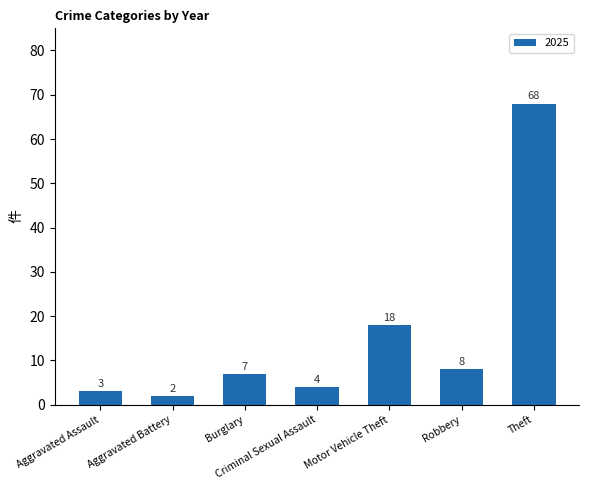

What is the difference between the maximum and second lowest values?

65